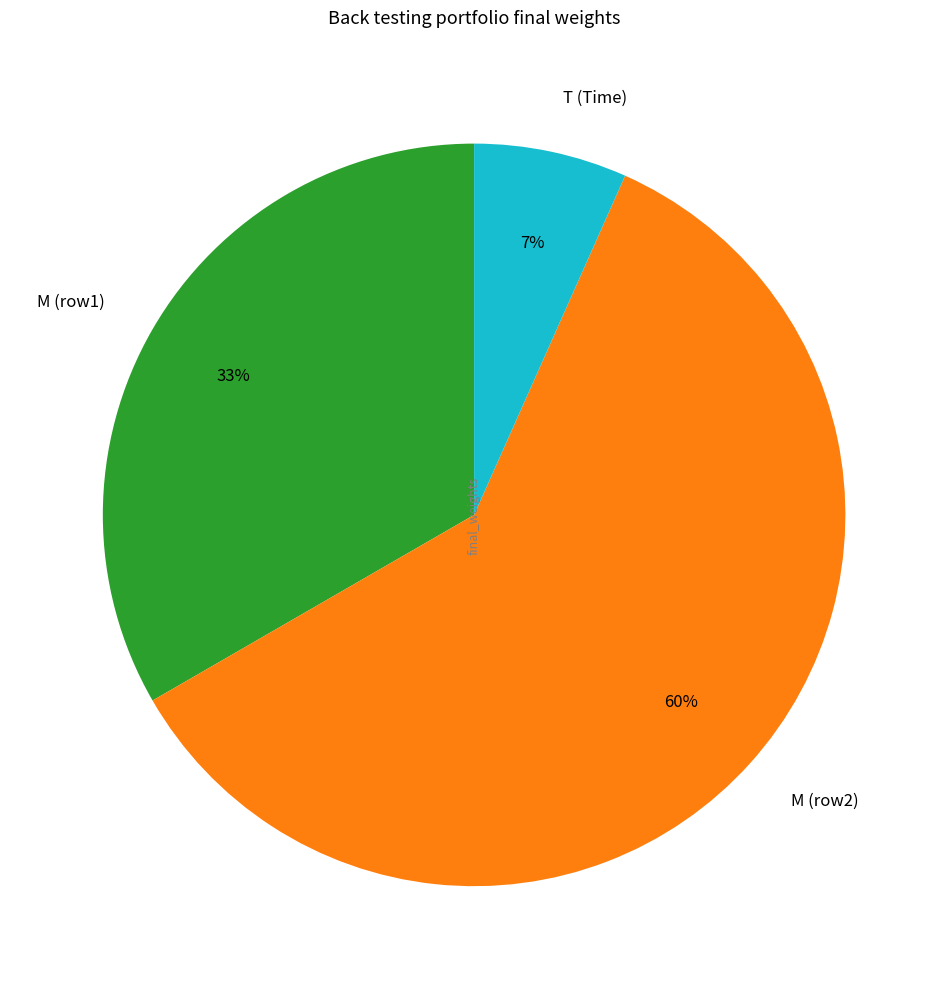

Is it true that M (row1) is 40% of the pie?

False